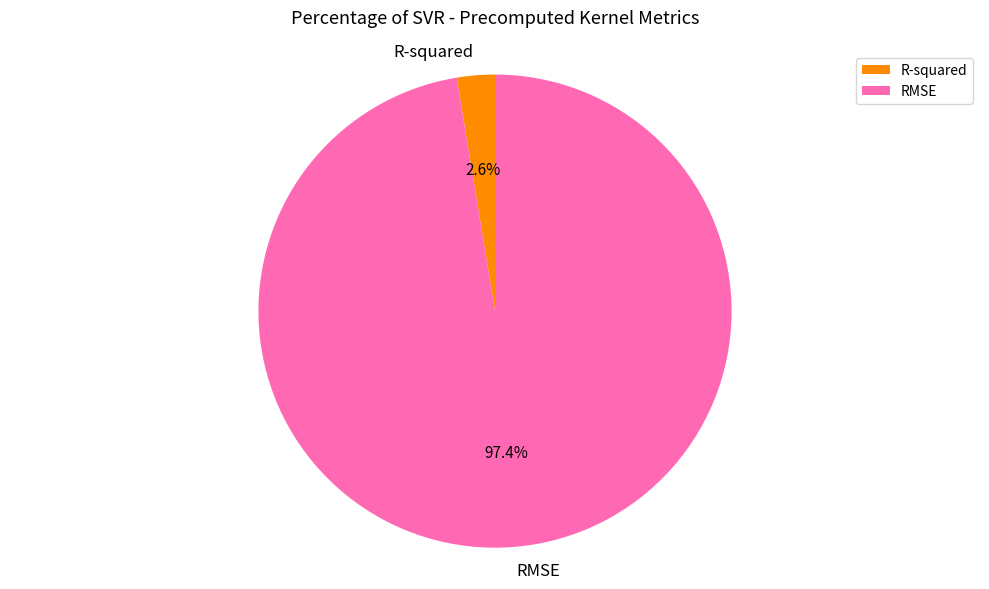

What percentage is NOT represented by R-squared?

97.4%